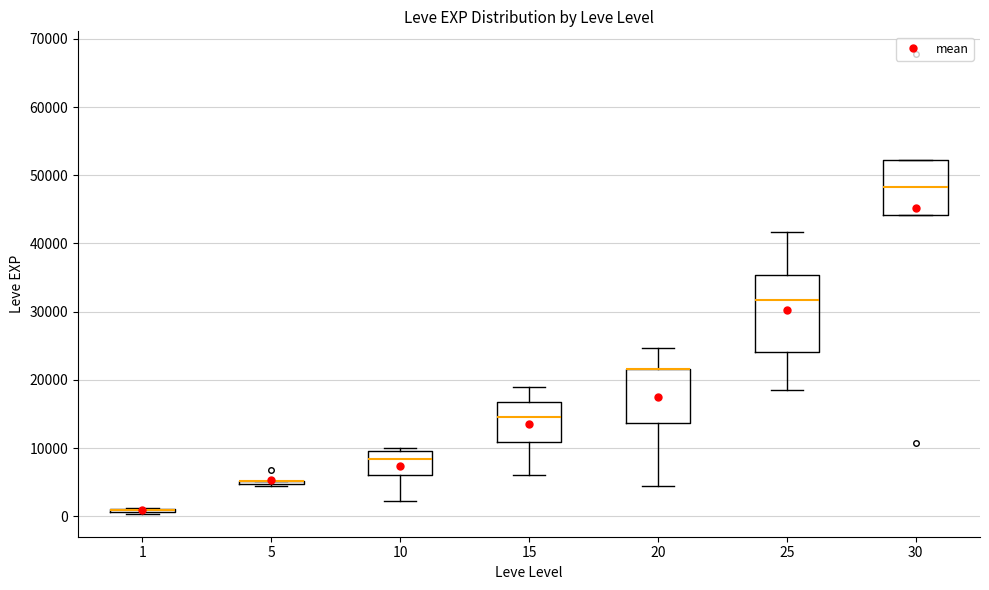

Which box is the tallest, from its lower edge to its upper edge?

25